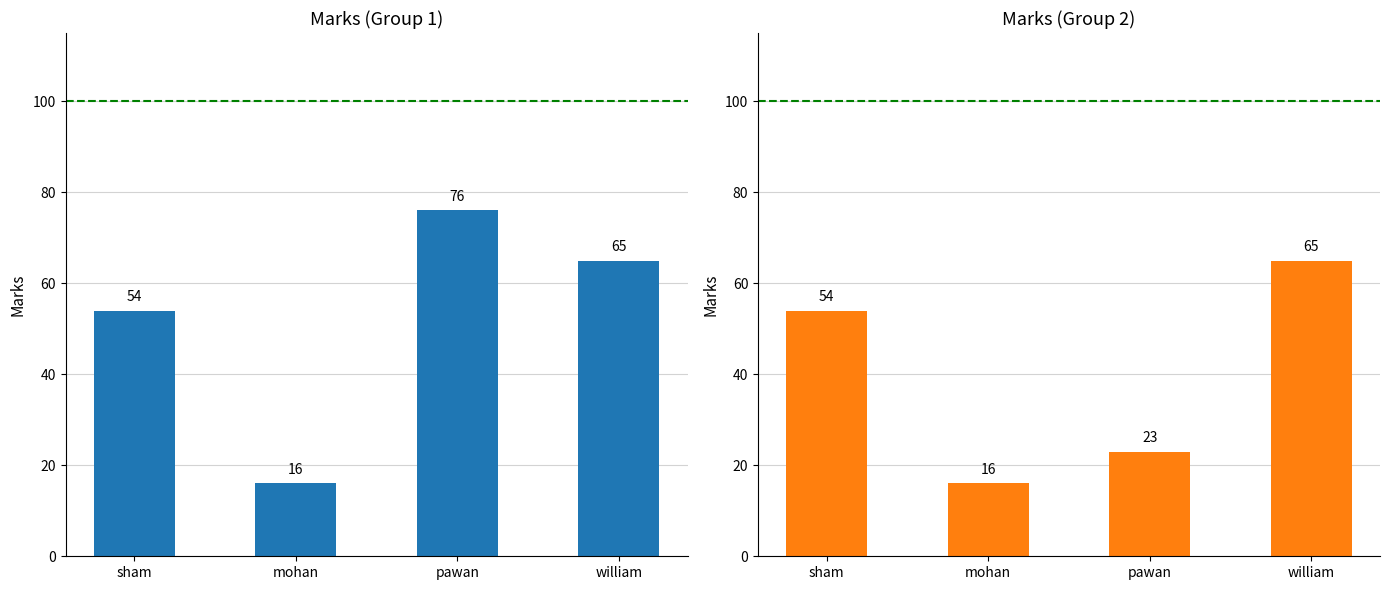

Which series has the largest range (max minus min)?

Group1